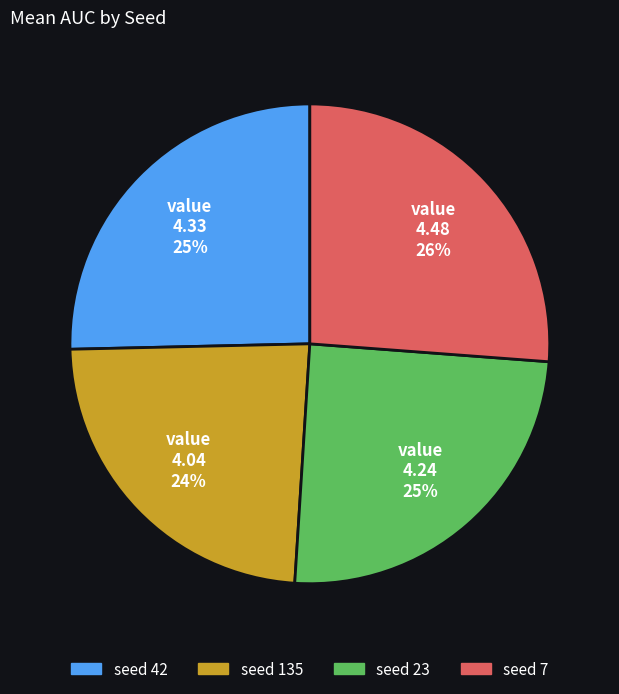

Does any single category account for the majority?

No